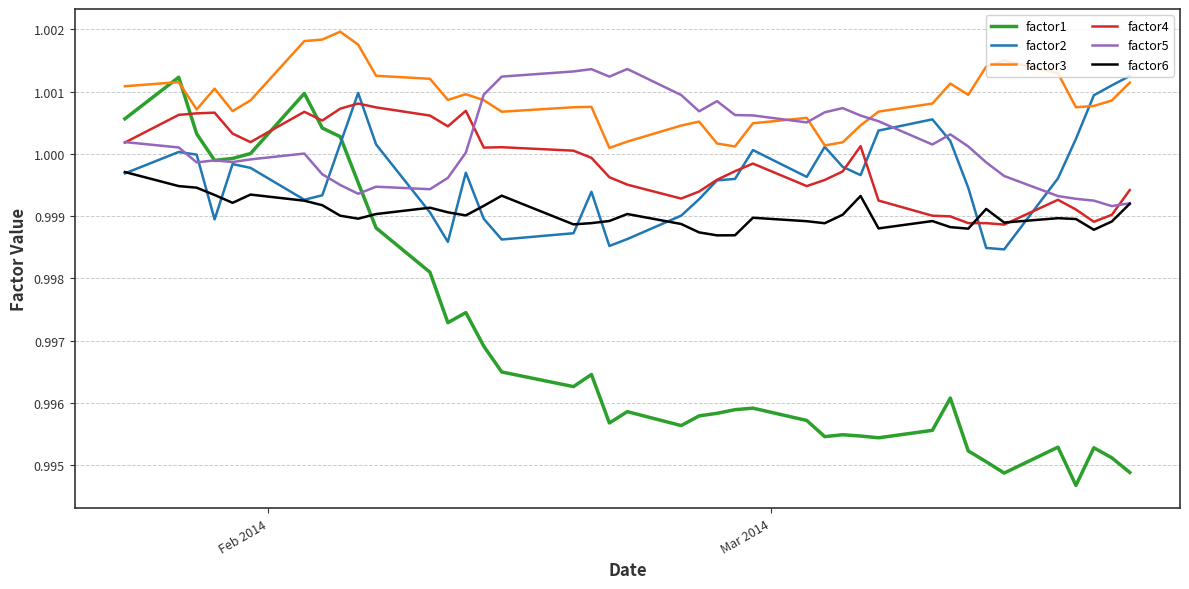

Which series has the largest range (max minus min)?

factor1